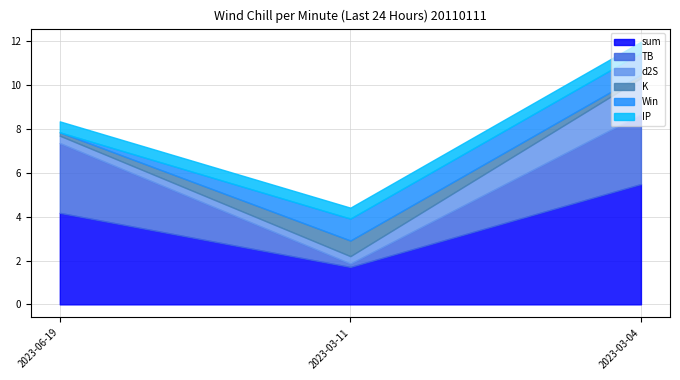

What is the spread (max minus min) of values at 2023-03-11?

1.6